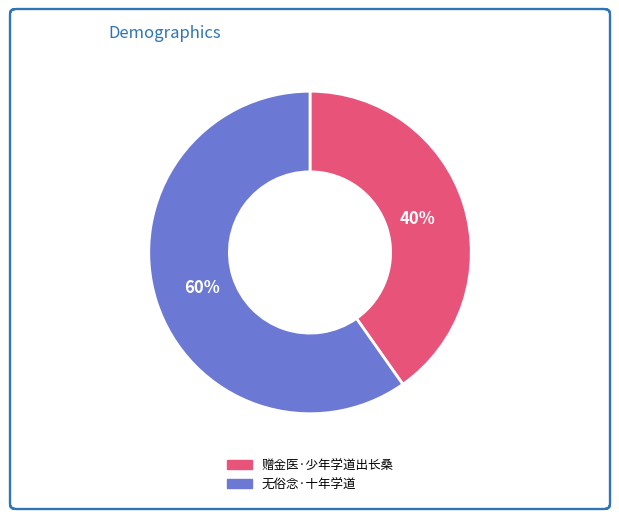

Which category has the biggest portion of the pie?

无俗念·十年学道